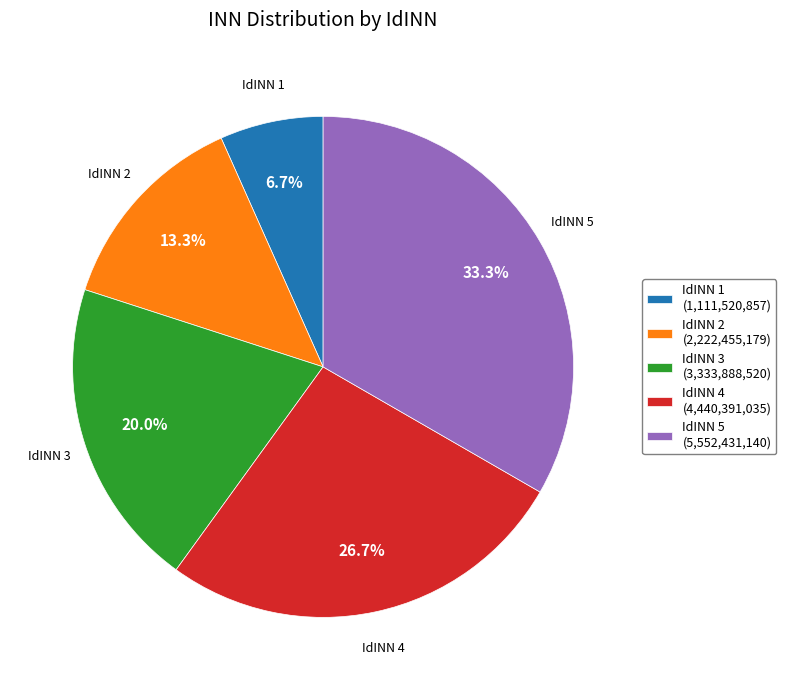

Does IdINN 2 (2,222,455,179) represent more than half of the total?

No